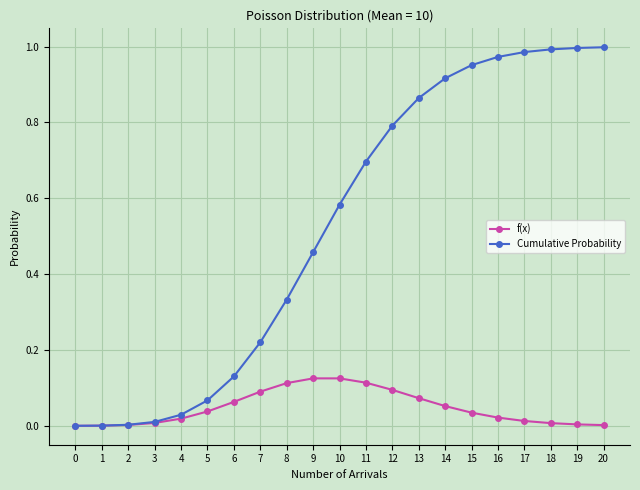

The f(x) series shows 0.0 at 1. True or false?

True